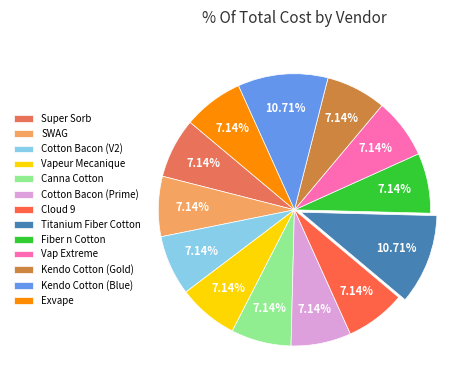

Is SWAG the majority of the pie?

No